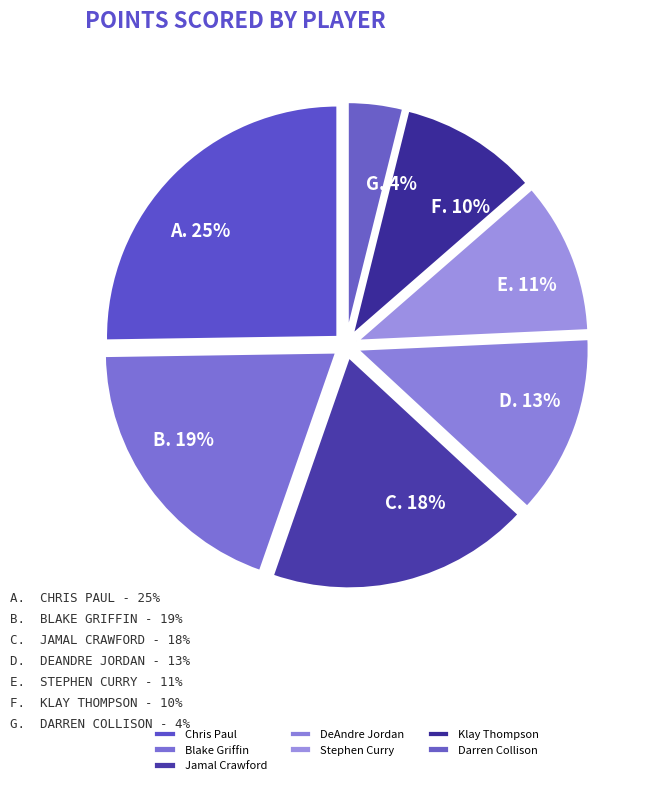

Is it true that Klay Thompson is 19% of the pie?

False